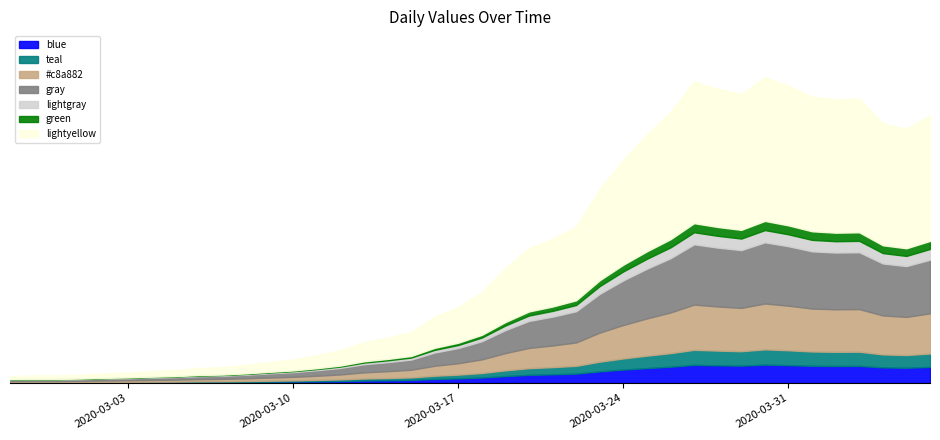

Reading left to right, list all the values displayed in this chart.

61	65	65	72	83	90	102	111	129	137	156	181	204	240	283	352	391	439	572	656	784	993	1165	1245	1347	1674	1927	2145	2342	2603	2541	2494	2640	2567	2471	2448	2454	2243	2194	2314